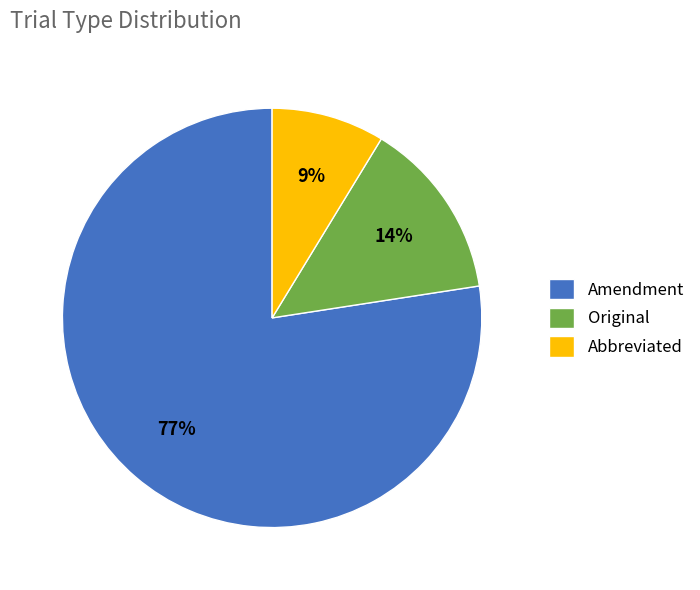

What is the majority slice?

Amendment